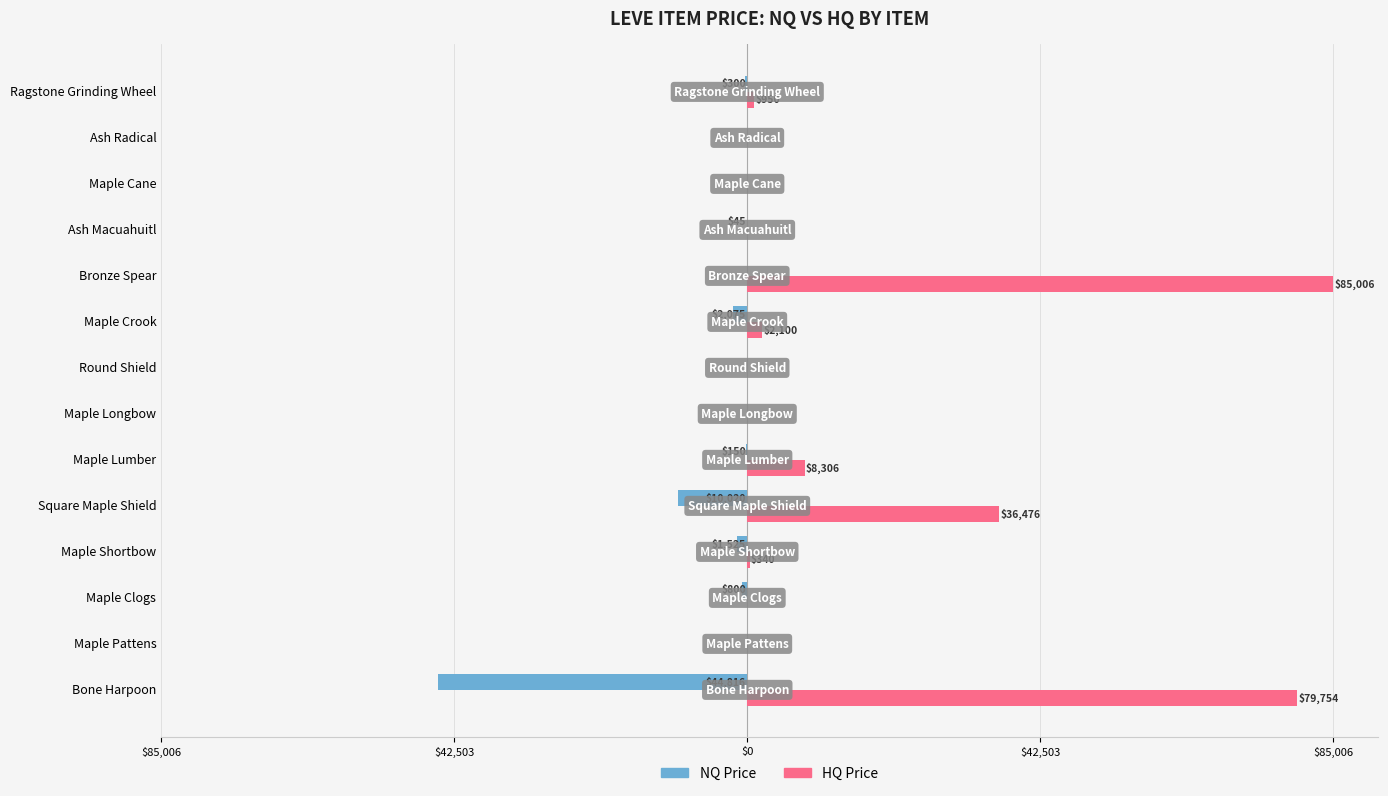

List the series in order of their overall mean, lowest first.

NQ Price, HQ Price